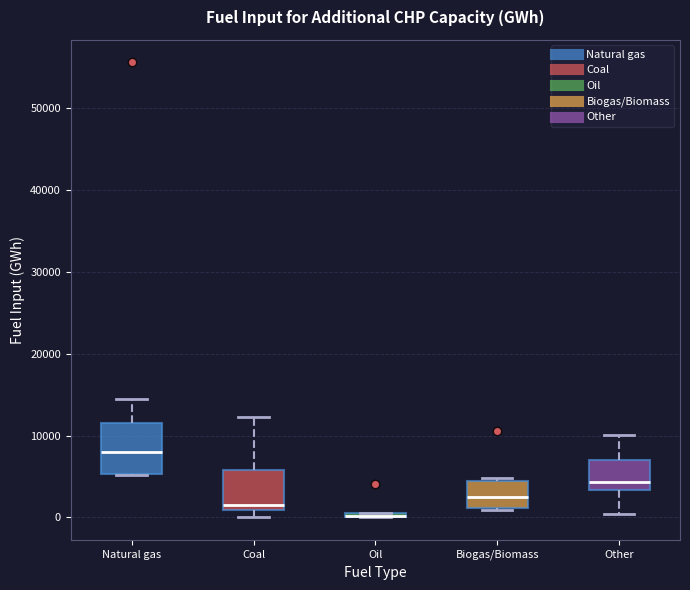

Where does the median line of the box for Other sit on the y-axis? The values are not printed on the chart, so give them approximately, as read against the axis.

4000